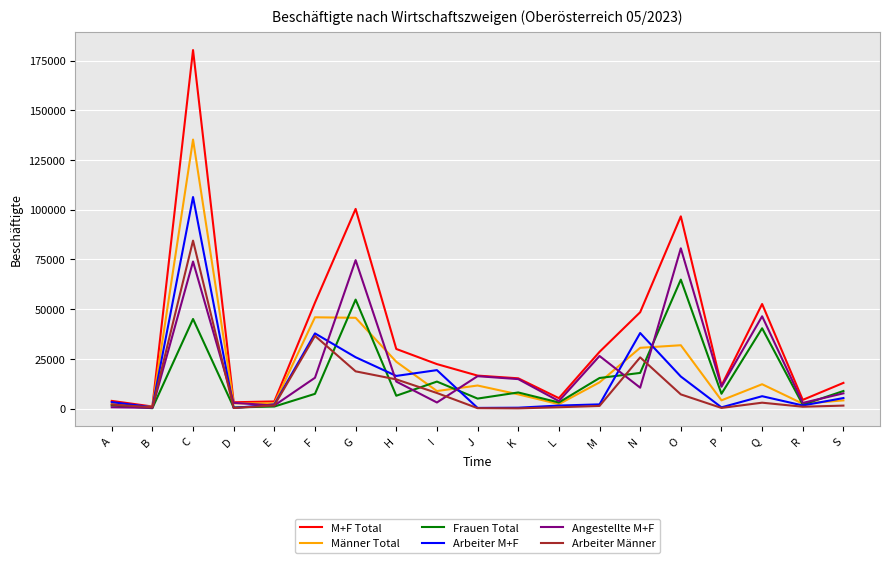

How many lines are shown in the chart?

6